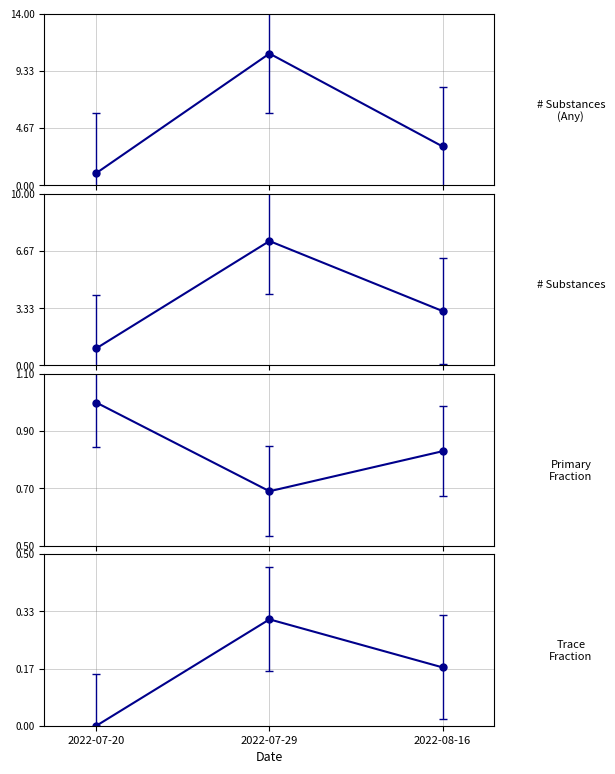

What are all the series names shown in the legend?

# Substances
(Any), # Substances, Primary
Fraction, Trace
Fraction